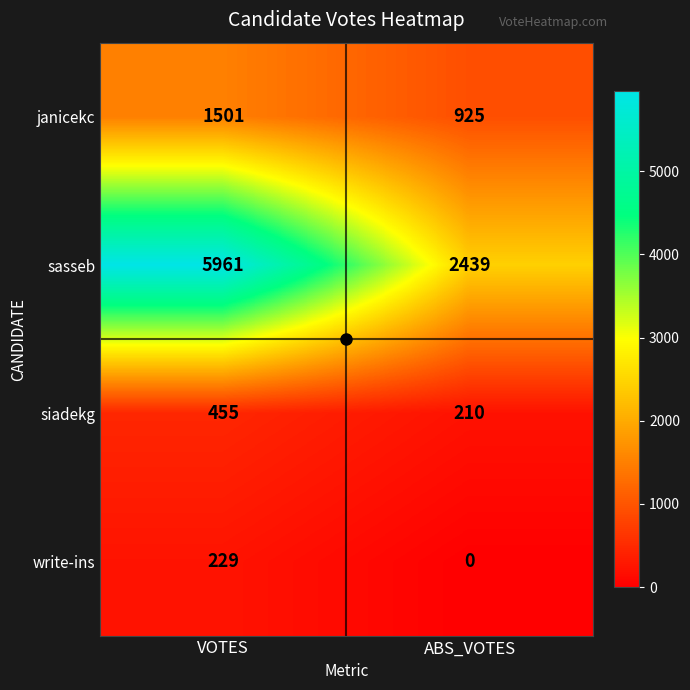

Which series has the largest total across all categories?

sasseb